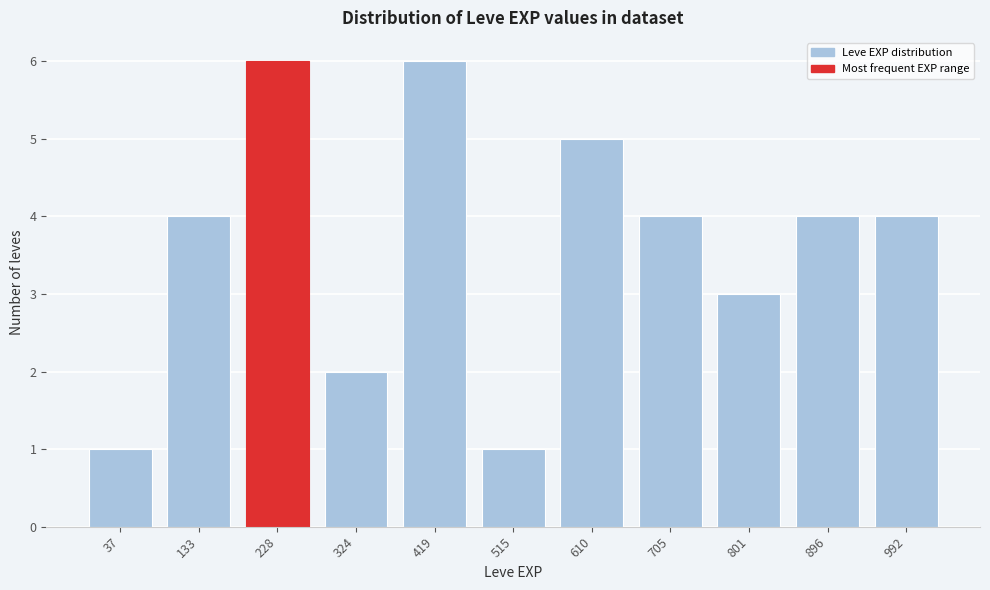

Reading left to right, list all the values displayed in this chart.

37=1	133=4	228=6	324=2	419=6	515=1	610=5	705=4	801=3	896=4	992=4